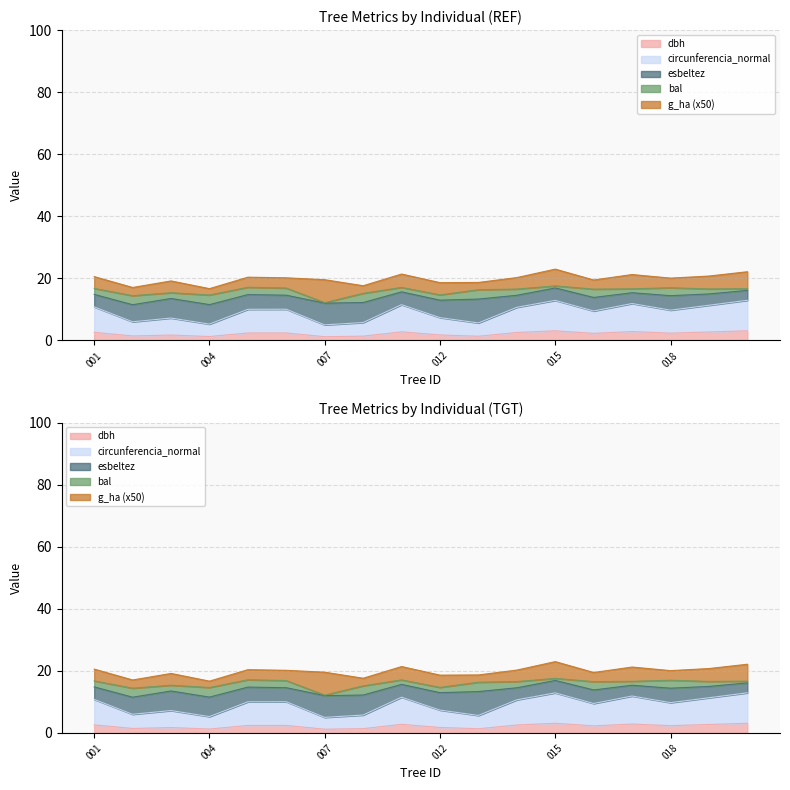

What is the sum of all circunferencia_normal values?

163.9